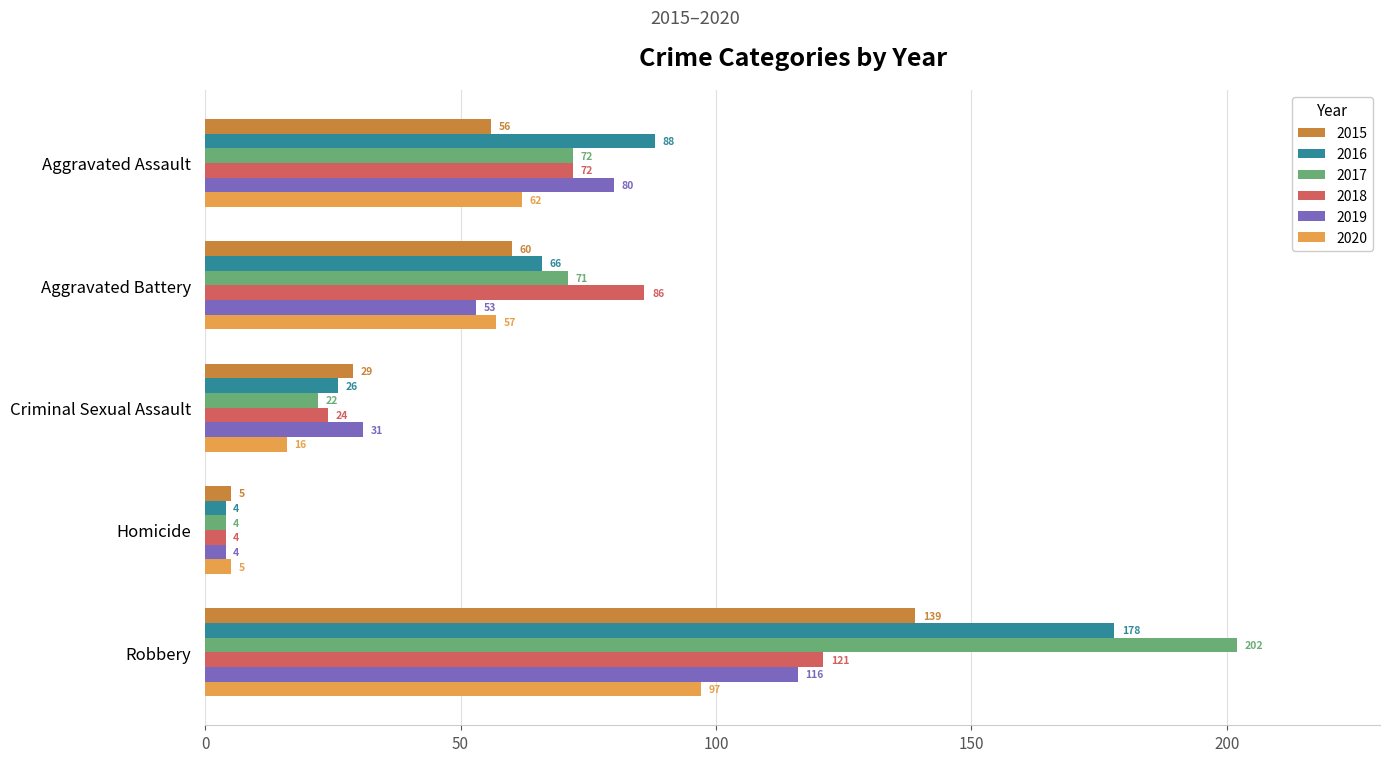

Is the value of 2015 at Aggravated Assault greater than the value of 2018 at Criminal Sexual Assault?

Yes